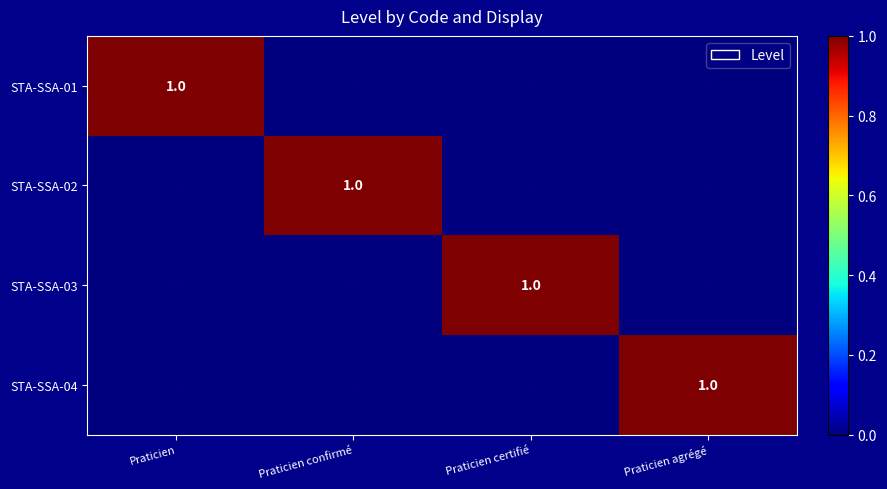

Is the value of STA-SSA-04 at Praticien certifié greater than the value of STA-SSA-03 at Praticien certifié?

No